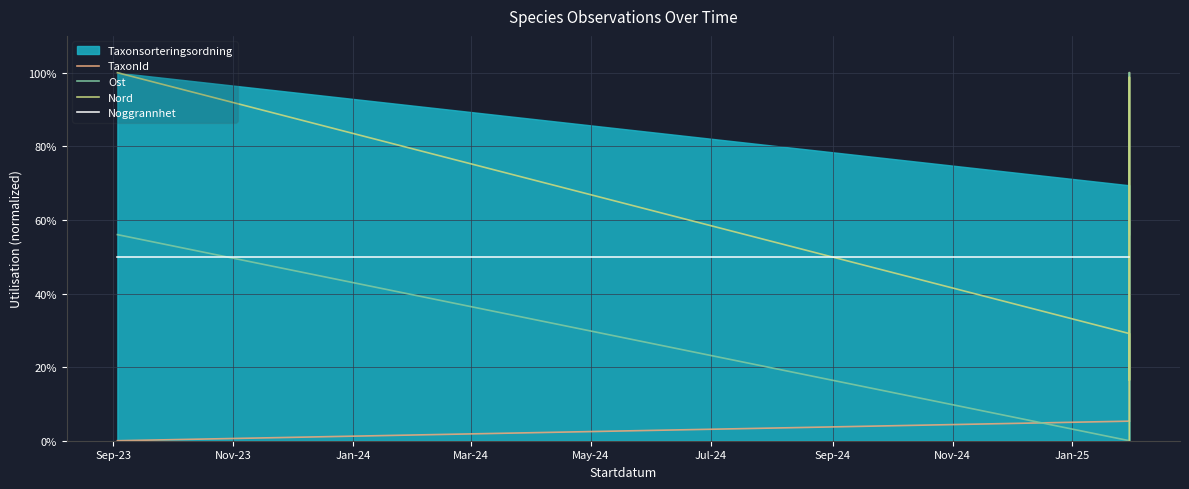

Is it true that Ost equals 0.3 at May-24?

False